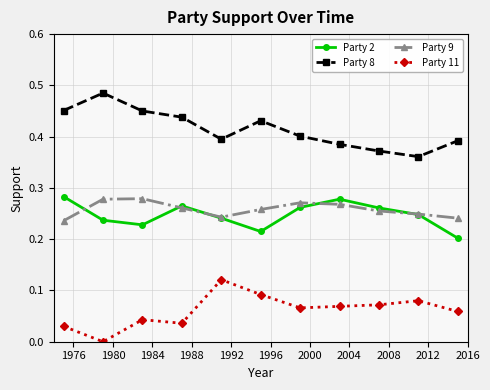

How many interior local valleys does the Party 2 series have?

2